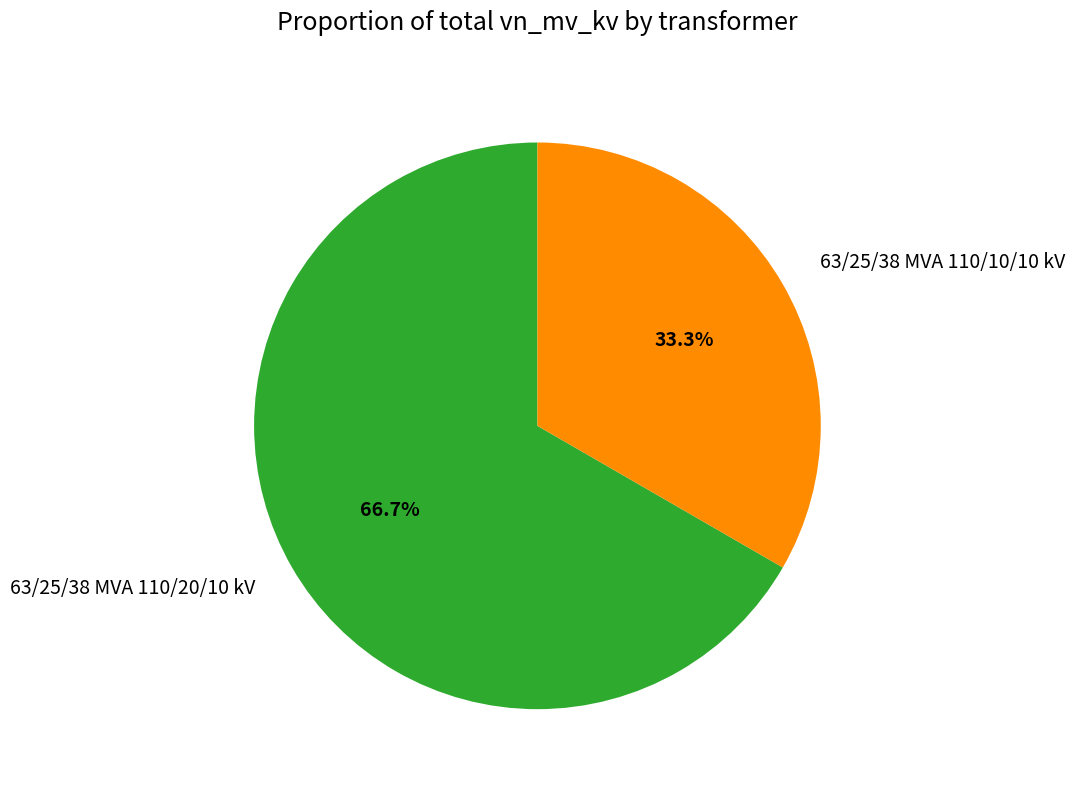

What is the ratio of the value at 63/25/38 MVA 110/10/10 kV to the value at 63/25/38 MVA 110/20/10 kV?

0.5